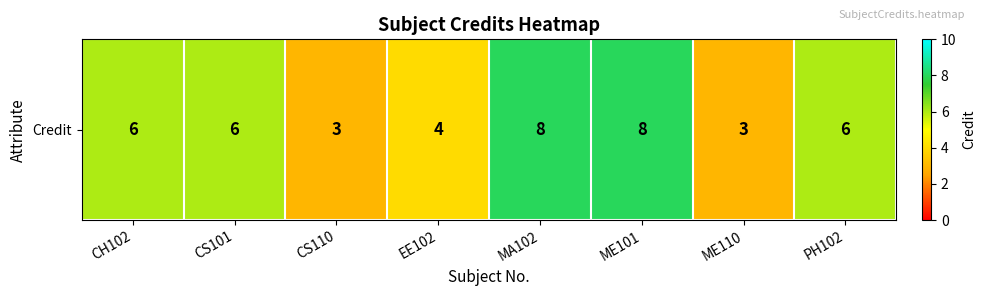

True or false: the data shows 1 at CS110.

False